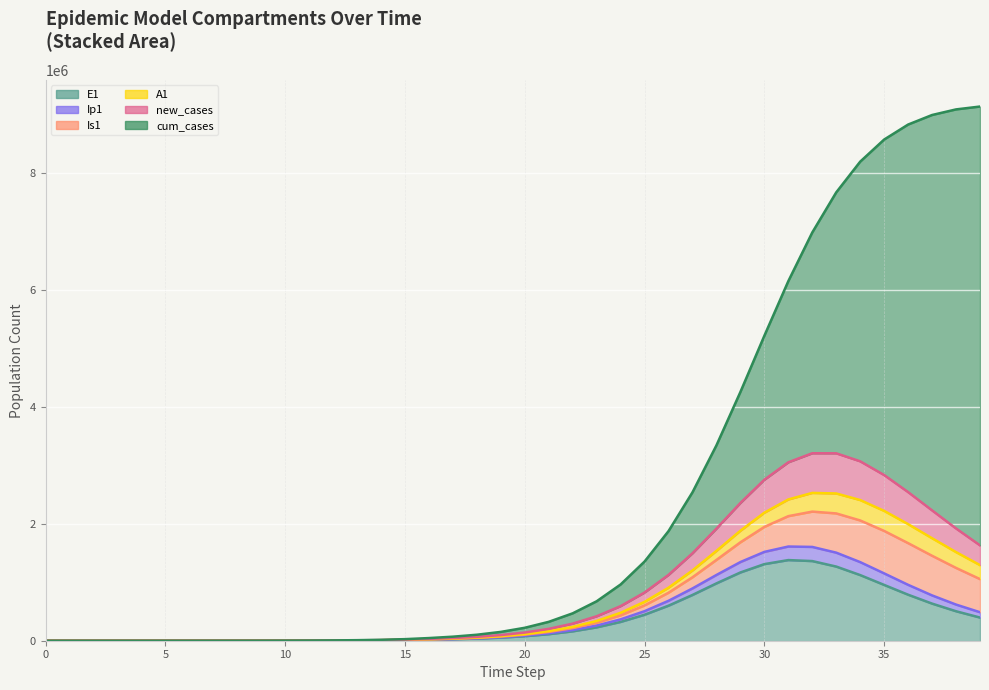

How many data points in E1 are above 77266?

20